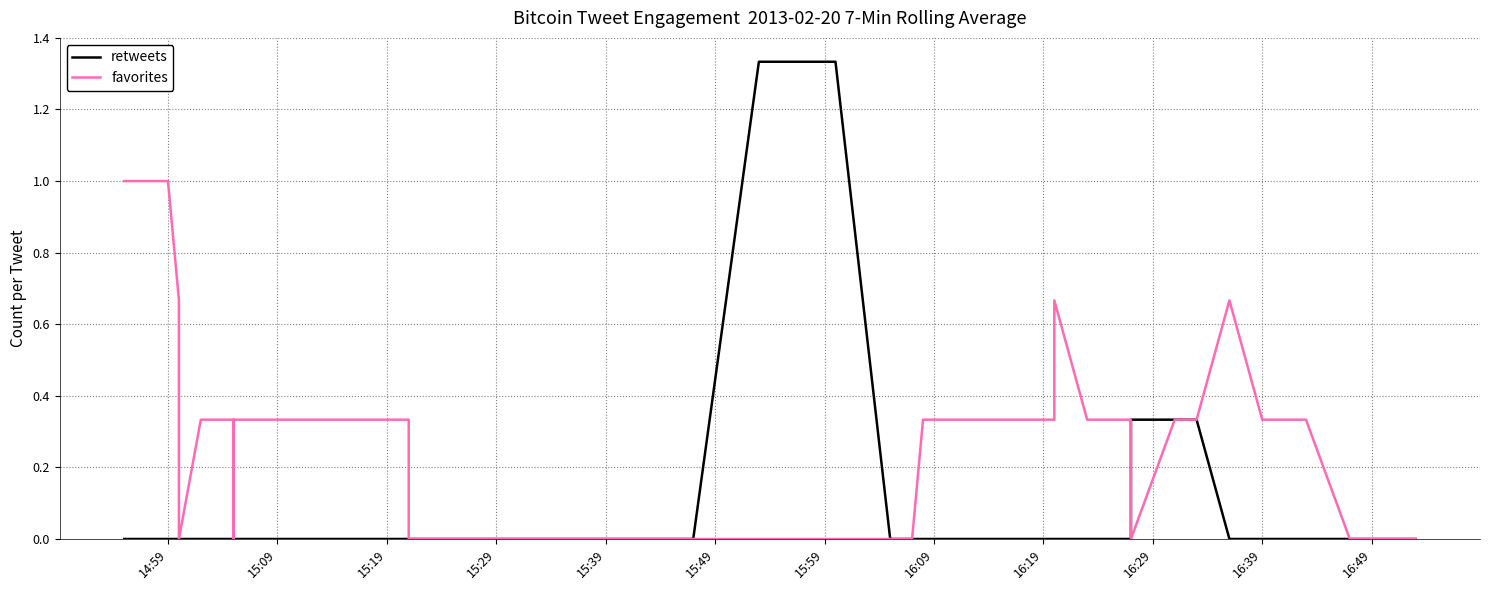

Reading left to right, extract all data points from this chart.

retweets: 0.0	0.0	0.0	0.0	0.0	0.0	0.0	0.0	0.0	0.0	0.0	0.0	0.0	0.0	0.0	0.0	0.0	0.0	0.0	1.3	1.3	1.3	0.0	0.0	0.0	0.0	0.0	0.0	0.0	0.3	0.3	0.3	0.0	0.0	0.0	0.0	0.0	0.0	0.0	0.0
favorites: 1.0	1.0	0.7	0.3	0.0	0.0	0.3	0.3	0.3	0.0	0.0	0.3	0.3	0.3	0.0	0.0	0.0	0.0	0.0	0.0	0.0	0.0	0.0	0.0	0.3	0.3	0.7	0.3	0.3	0.0	0.3	0.3	0.7	0.3	0.3	0.0	0.0	0.0	0.0	0.0